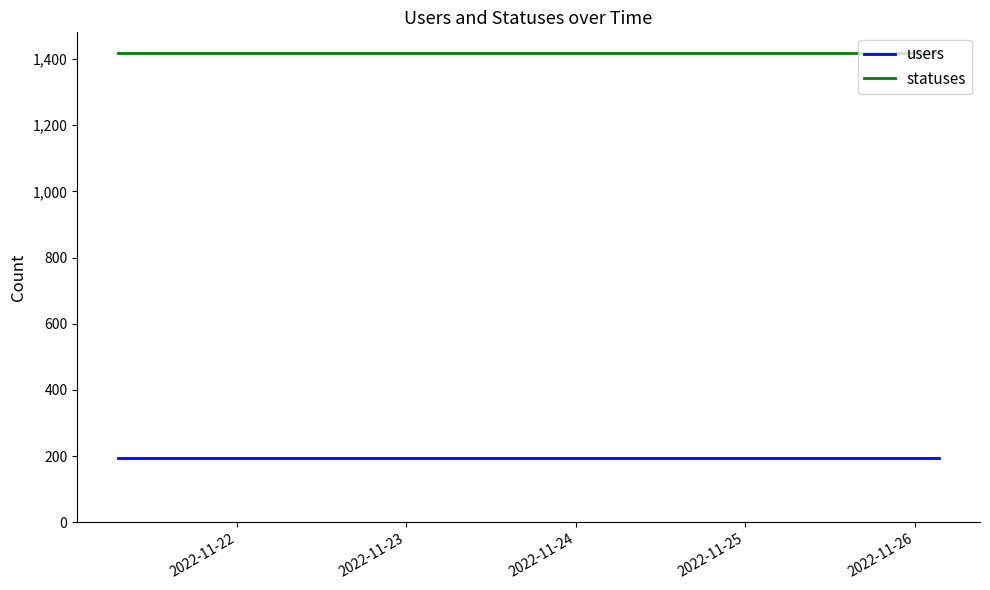

What are all the series names shown in the legend?

users, statuses